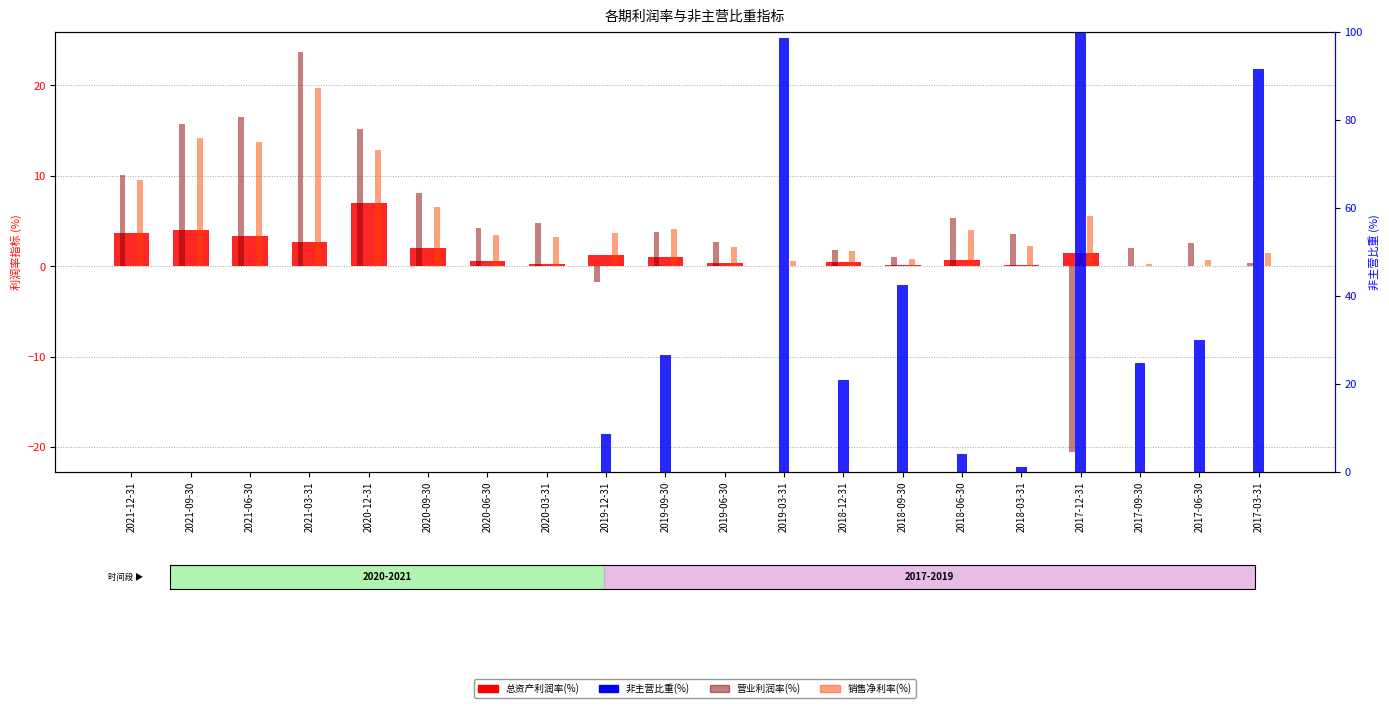

List the series in order of their peak value, highest first.

非主营比重, 营业利润率(%), 销售净利率(%), 总资产利润率(%)